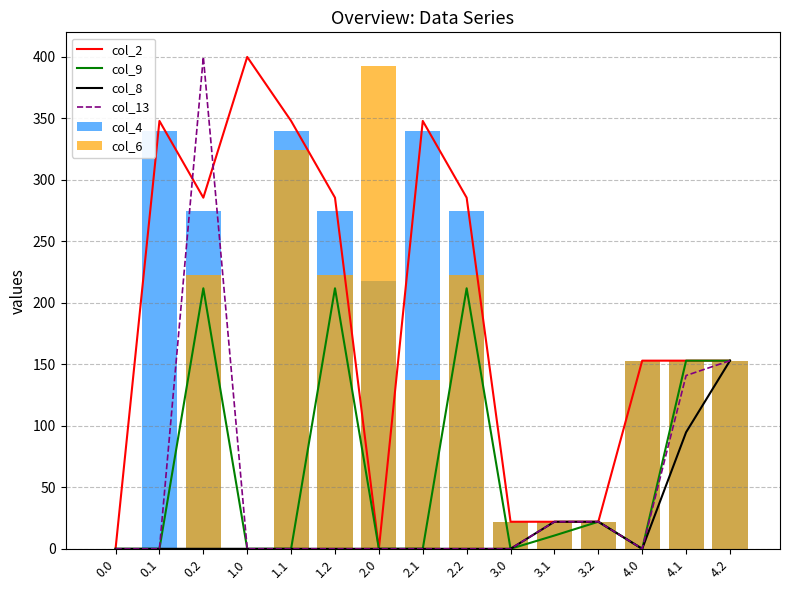

List the labels in order of col_2 value, largest first.

1.0, 0.1, 1.1, 2.1, 0.2, 1.2, 2.2, 4.0, 4.1, 4.2, 3.0, 3.1, 3.2, 0.0, 2.0